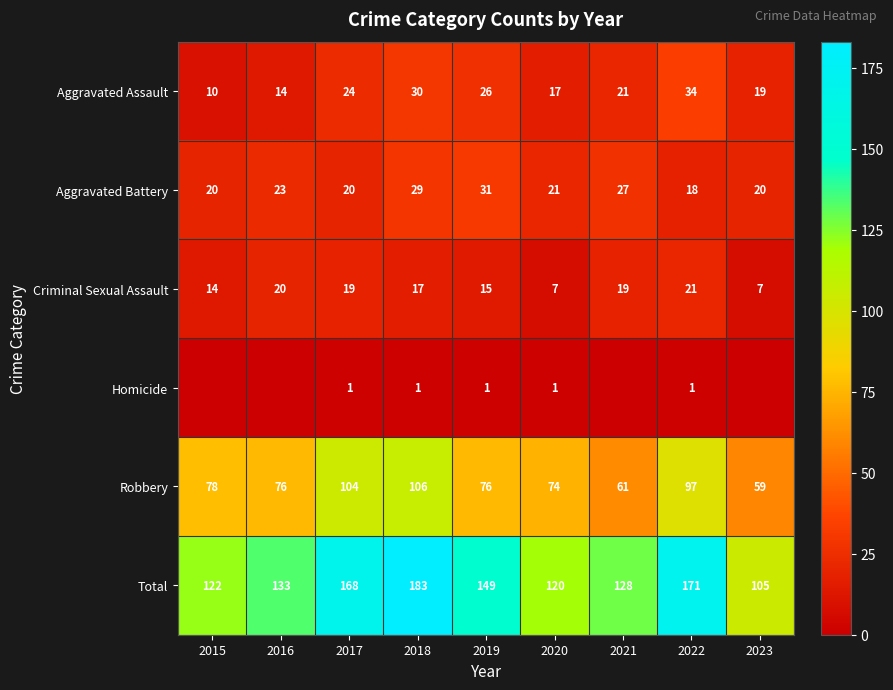

At which label does Criminal Sexual Assault first exceed 17?

2016